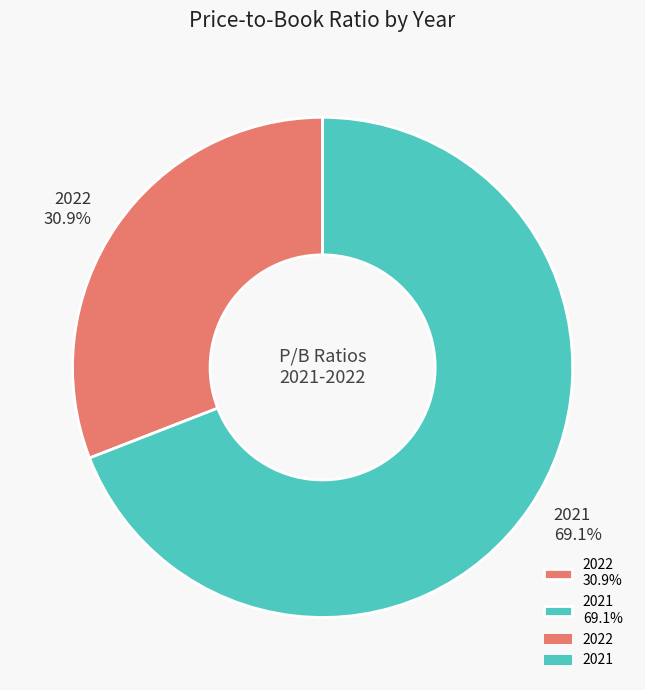

Do 2022 and 2021 together represent more than half of the pie?

Yes